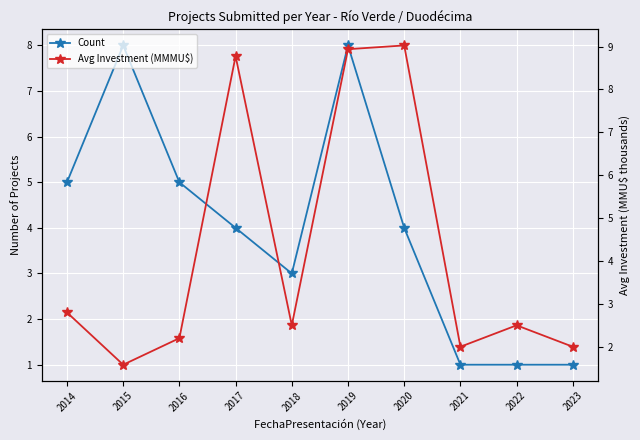

How many values in the Count series exceed 4?

4